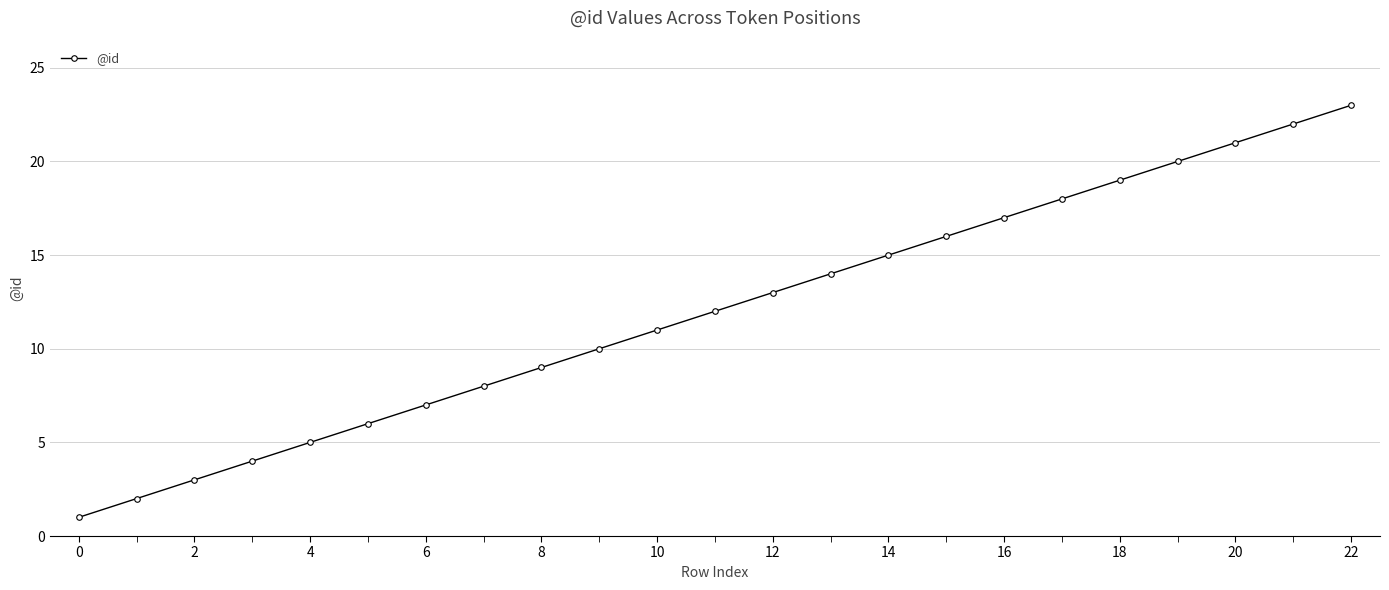

How many categories are shown in the chart?

23